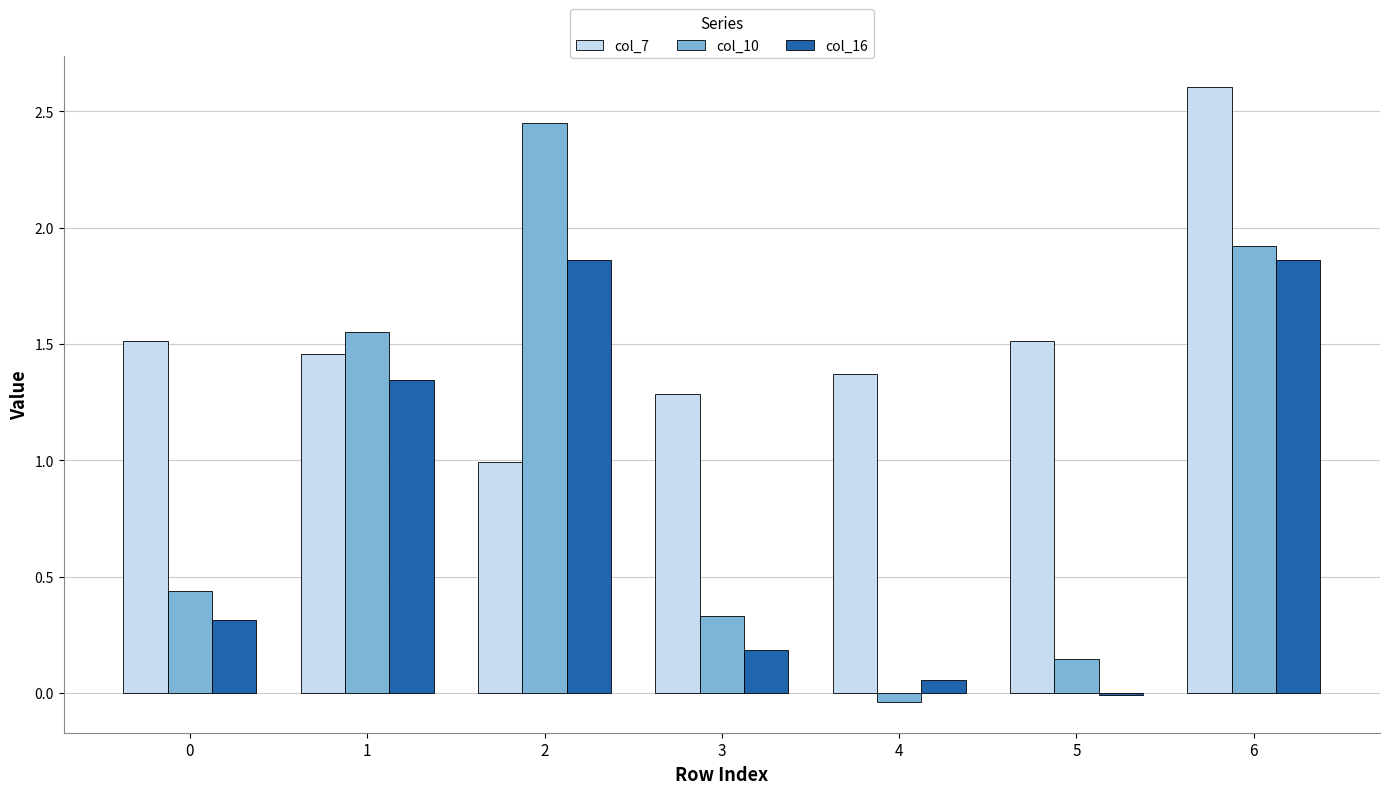

The col_7 series shows 1.4 at 4. True or false?

True